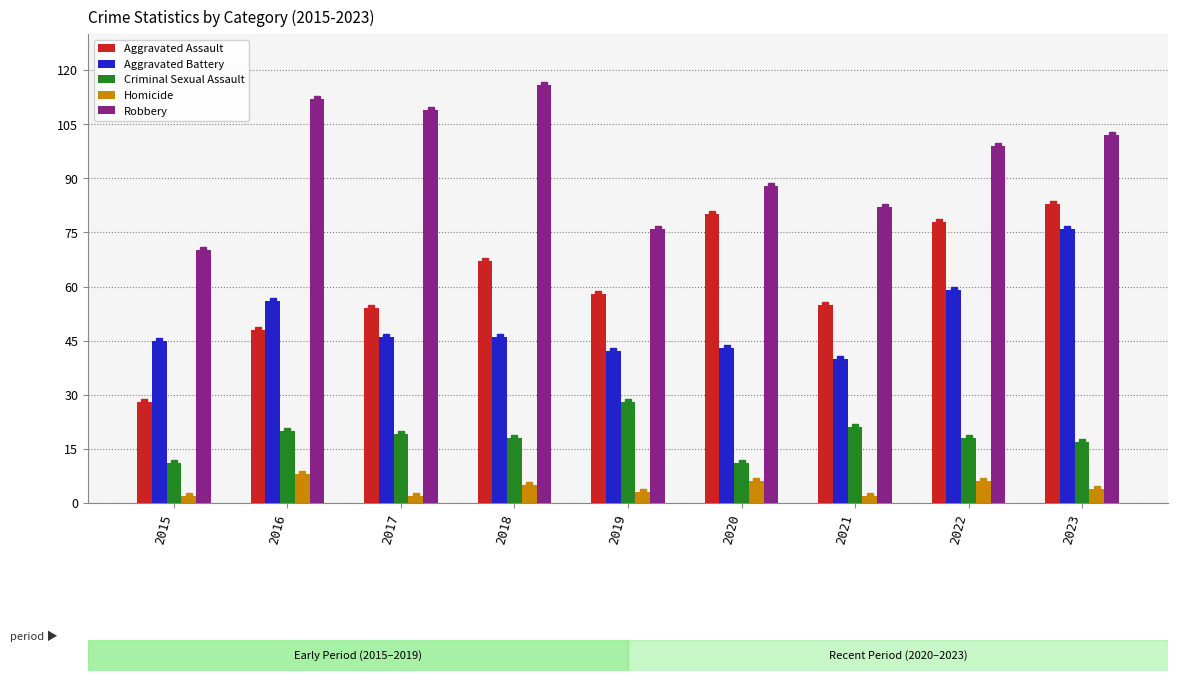

How many categories are shown in the chart?

9